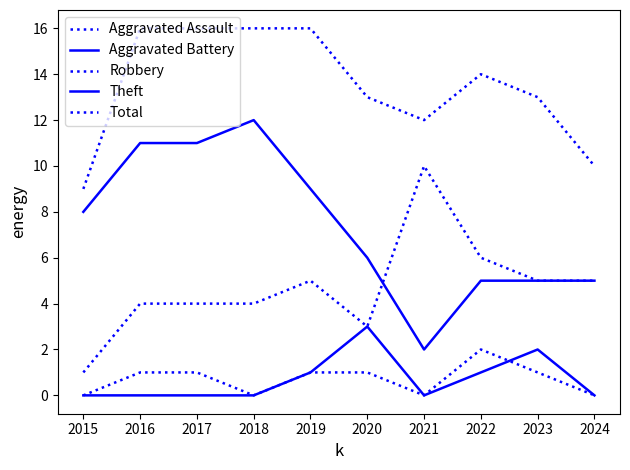

What is the sum of all Robbery values?

47